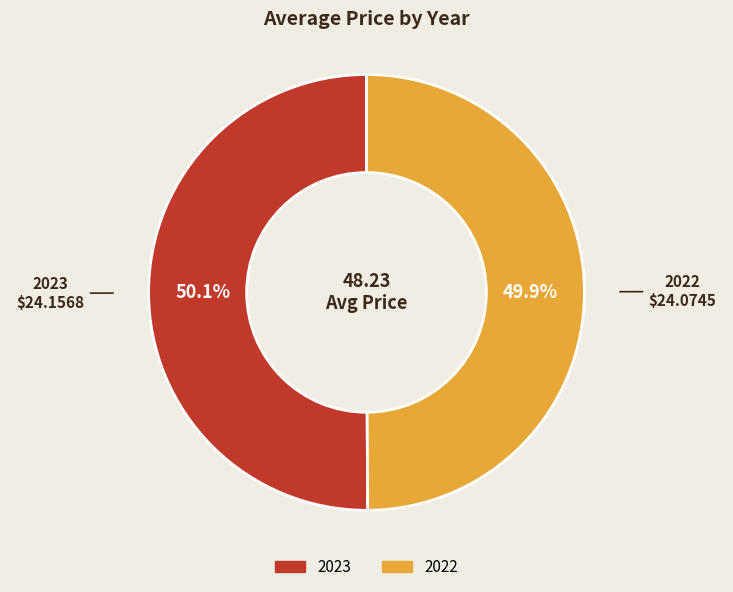

Count the number of slices in the pie.

2